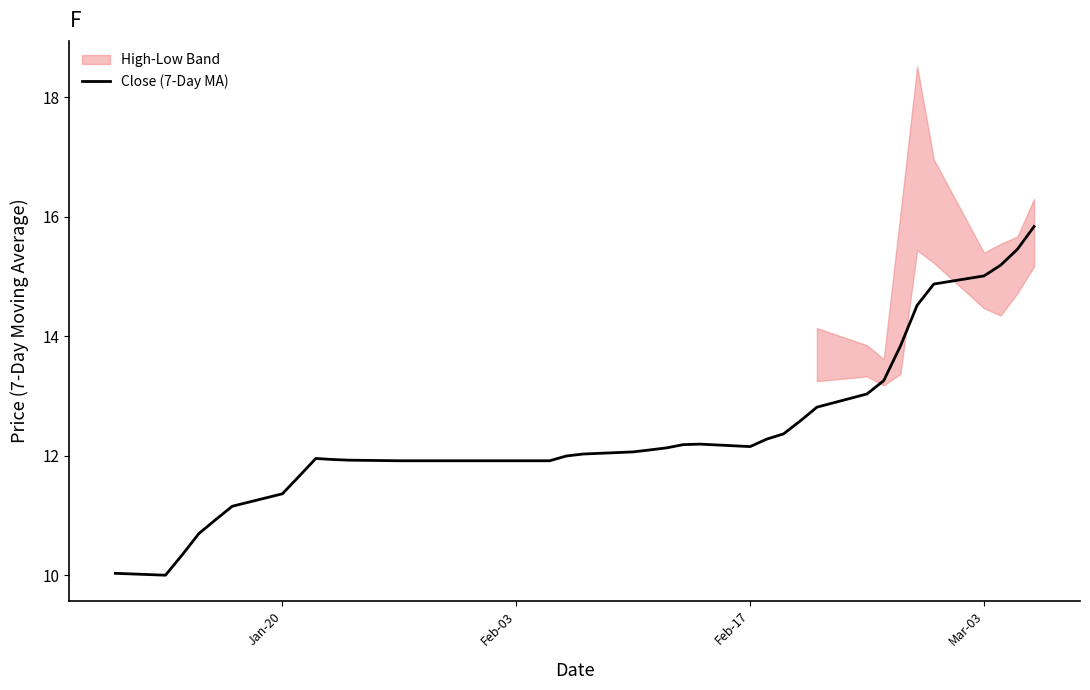

The value of Close (7-Day MA) at Feb-17 is 12.2. True or false?

True